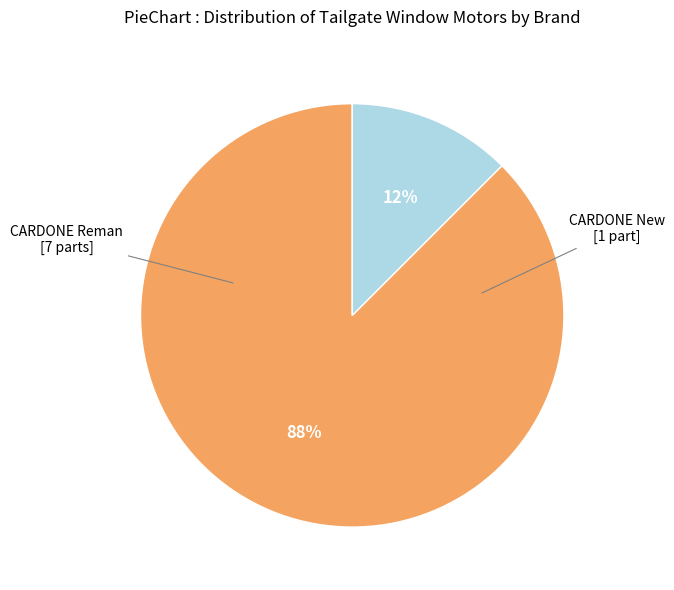

Does any single category account for the majority?

Yes